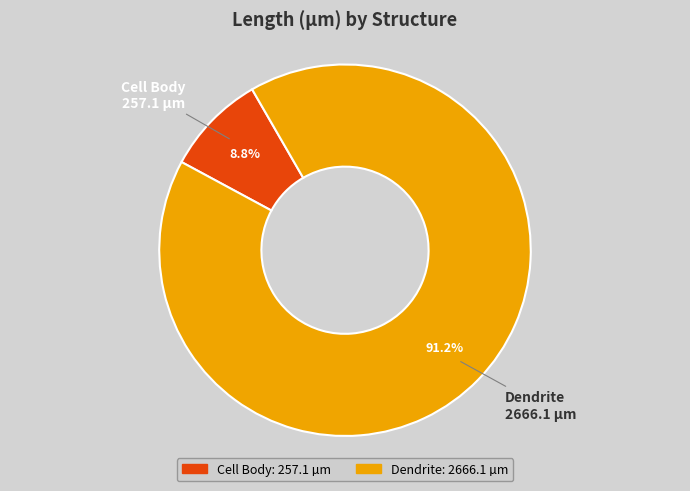

Which slice is the smallest?

Cell Body